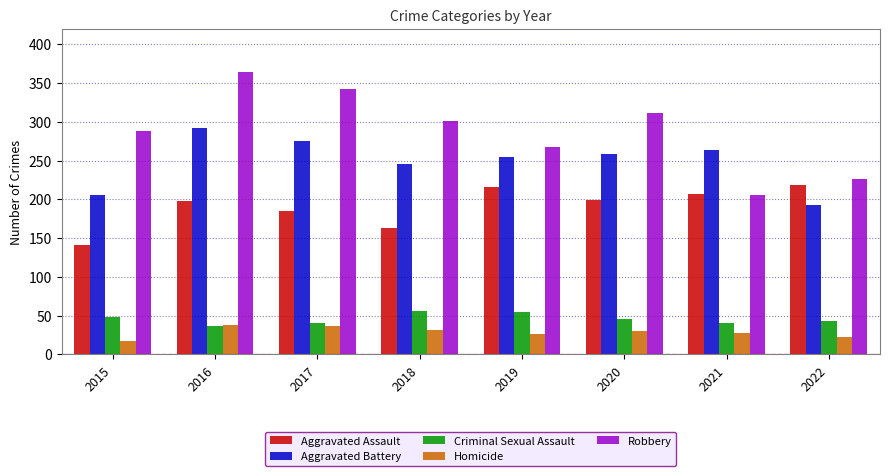

Where is Aggravated Assault nearest to the value 180?

2017